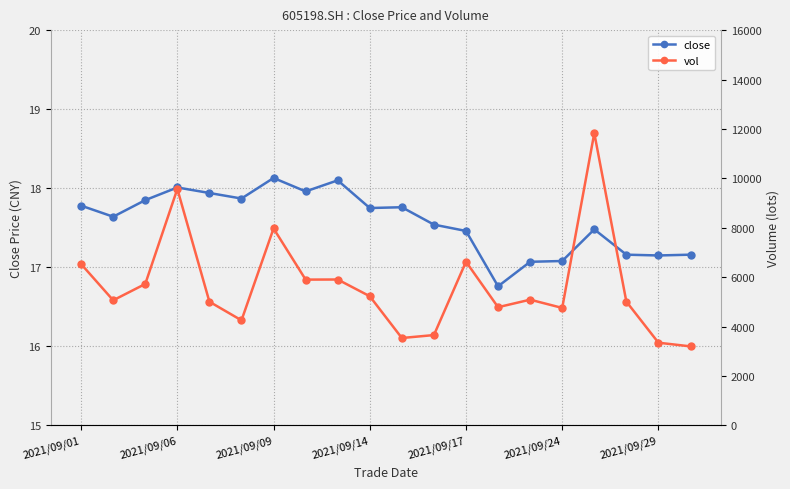

Rank the series by their maximum value, from lowest to highest.

close, vol